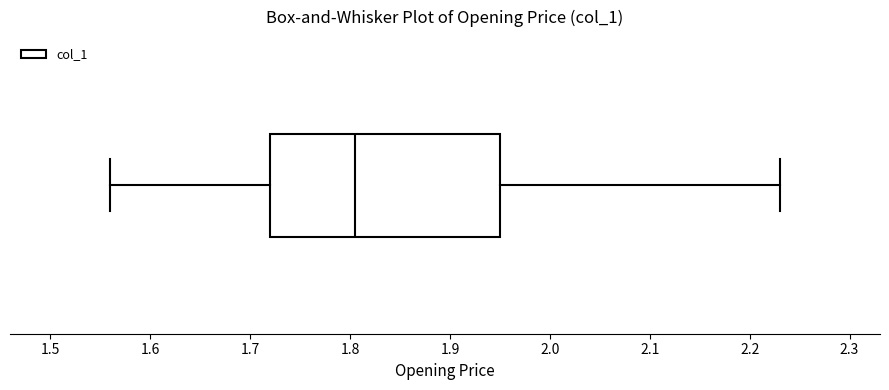

Where is the left edge of the box on the x-axis? The values are not printed on the chart, so give them approximately, as read against the axis.

1.72